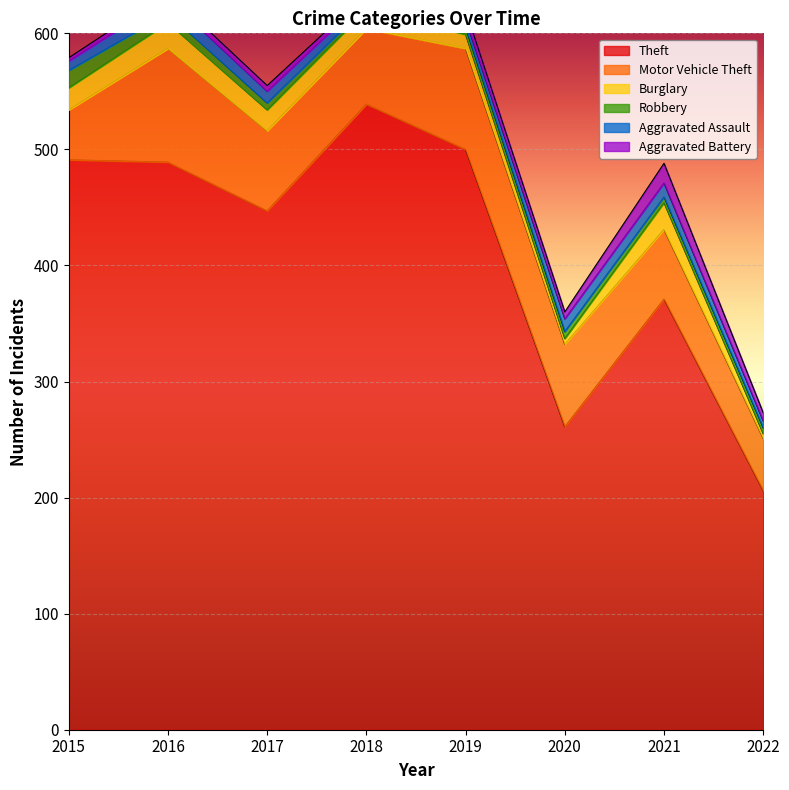

What is the difference between the maximum and minimum values in the Robbery series?

12